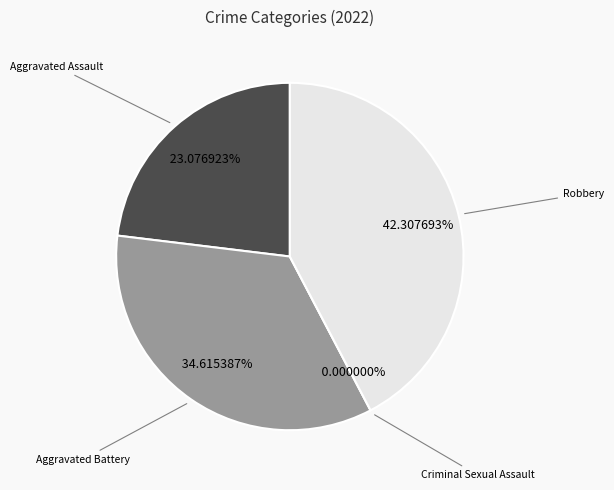

How many slices are in this pie chart?

4